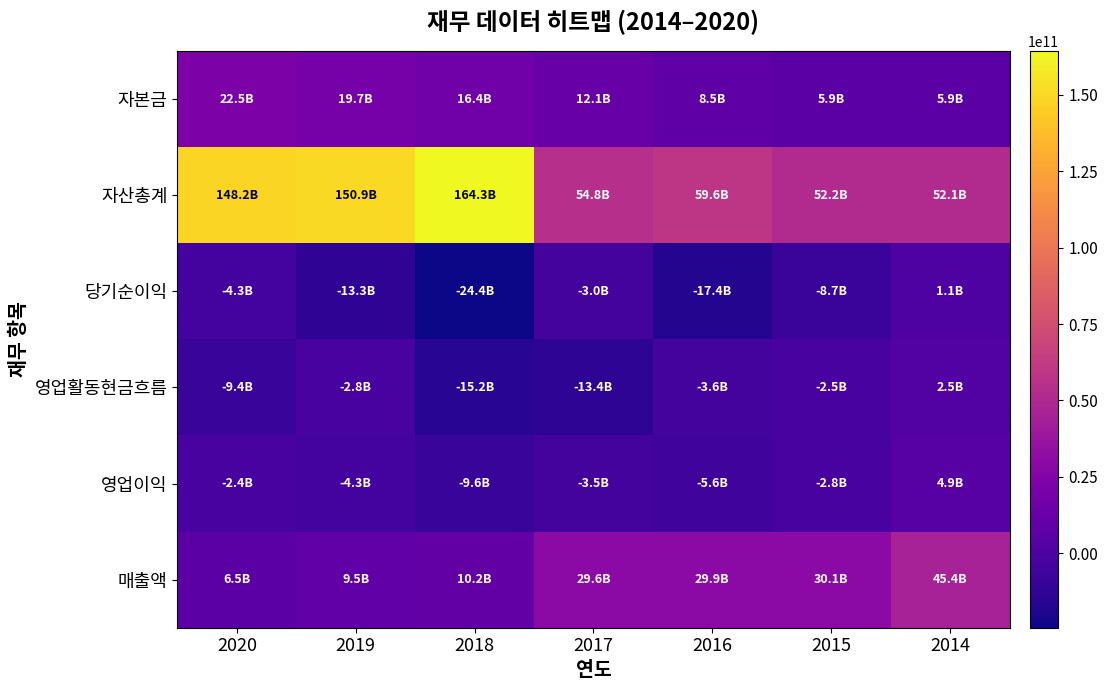

Which series has the widest spread of values?

자산총계